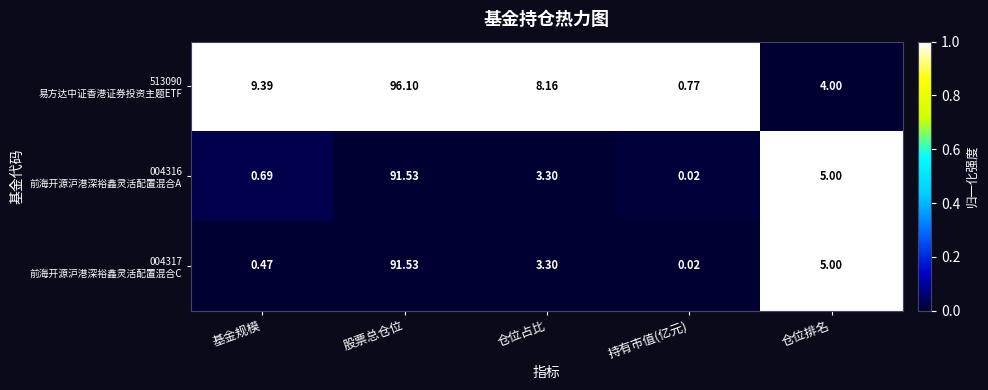

At which category is the sum across all series the highest?

股票总仓位